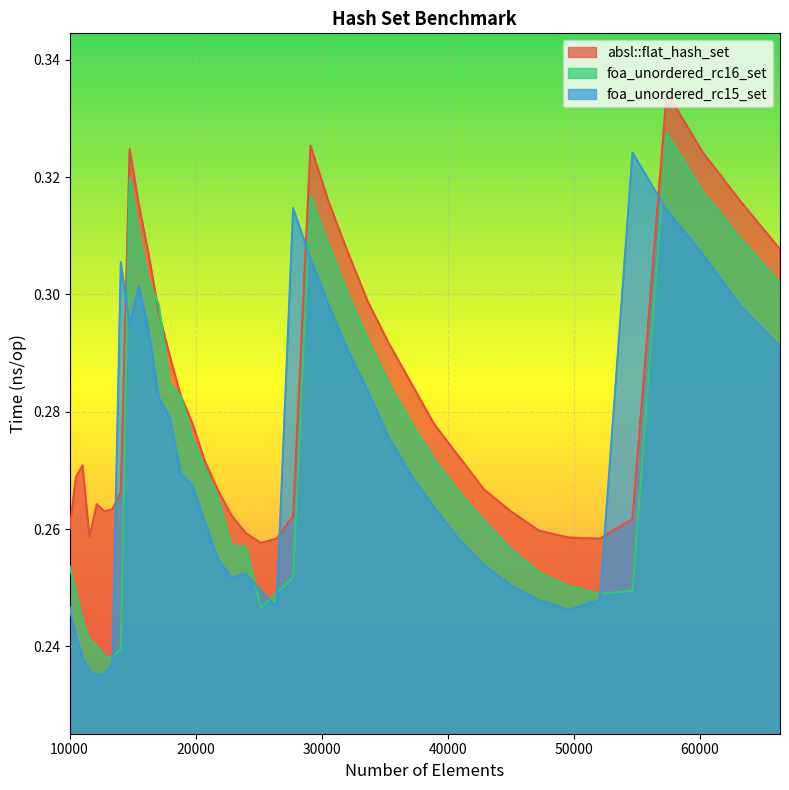

How many data points does each series have?

40